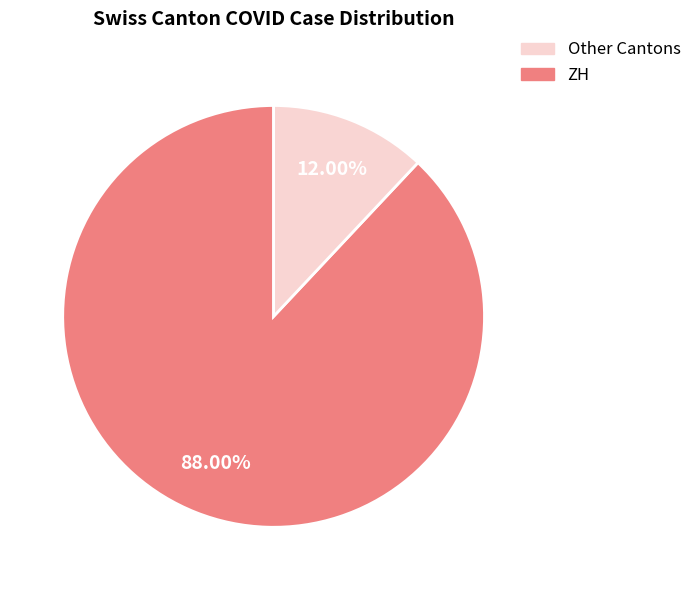

To the nearest percent, what portion does ZH represent?

12%